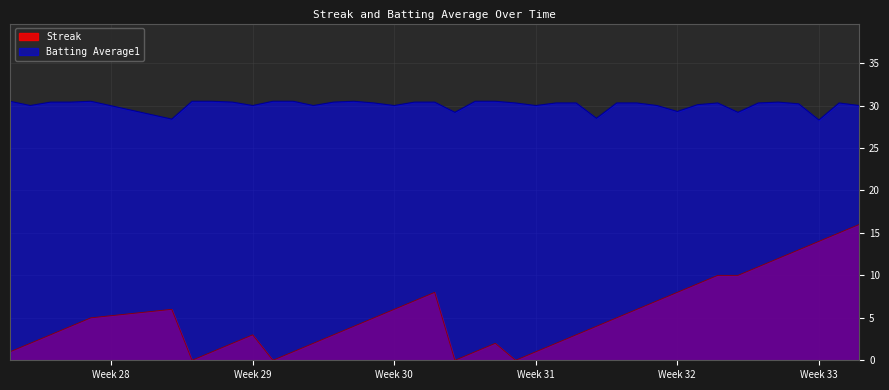

Which series has the largest total across all categories?

Batting Average1